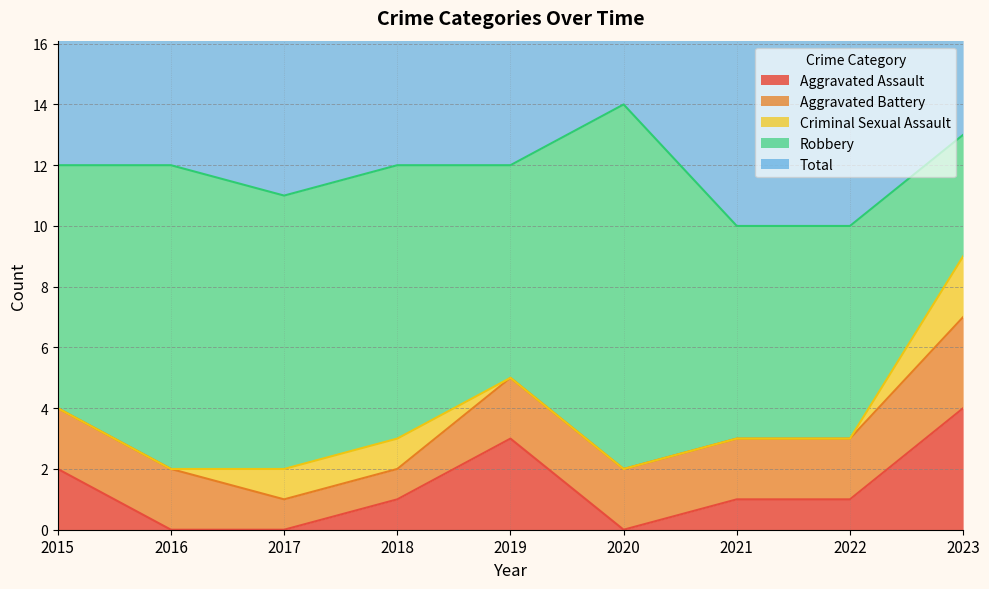

Rank the series by their maximum value, from lowest to highest.

Criminal Sexual Assault, Aggravated Battery, Aggravated Assault, Robbery, Total